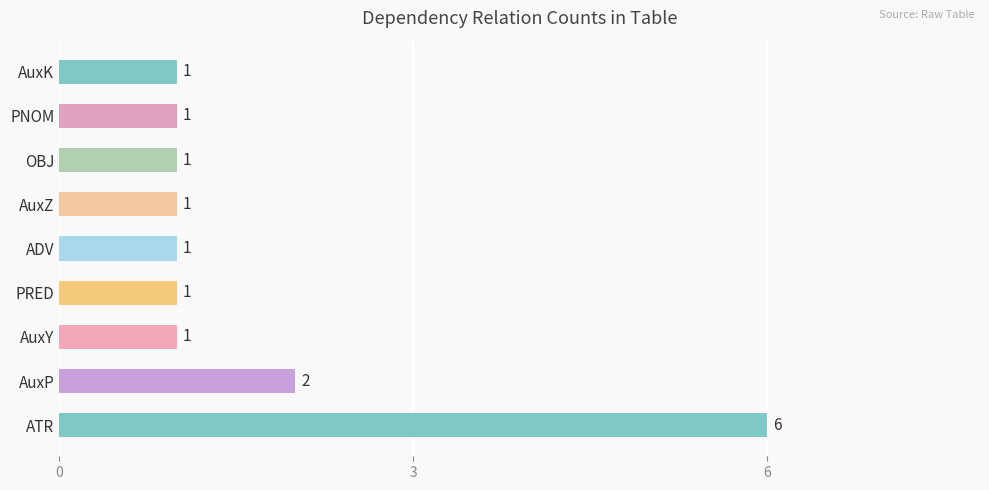

Reading bottom to top, extract all data points from this chart.

6	2	1	1	1	1	1	1	1